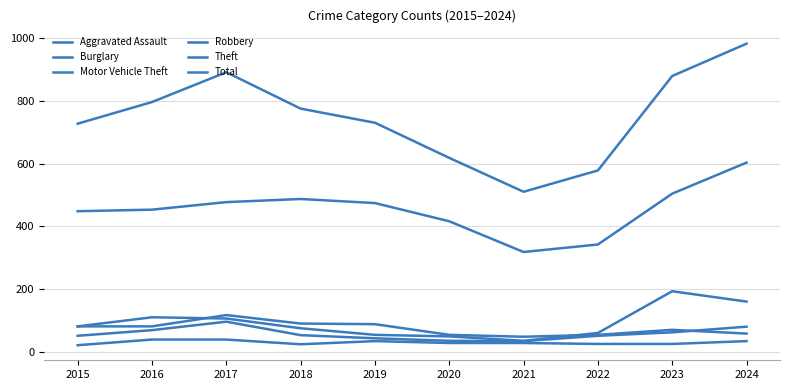

What is the value of the Aggravated Assault point at the 8th from the left?

25